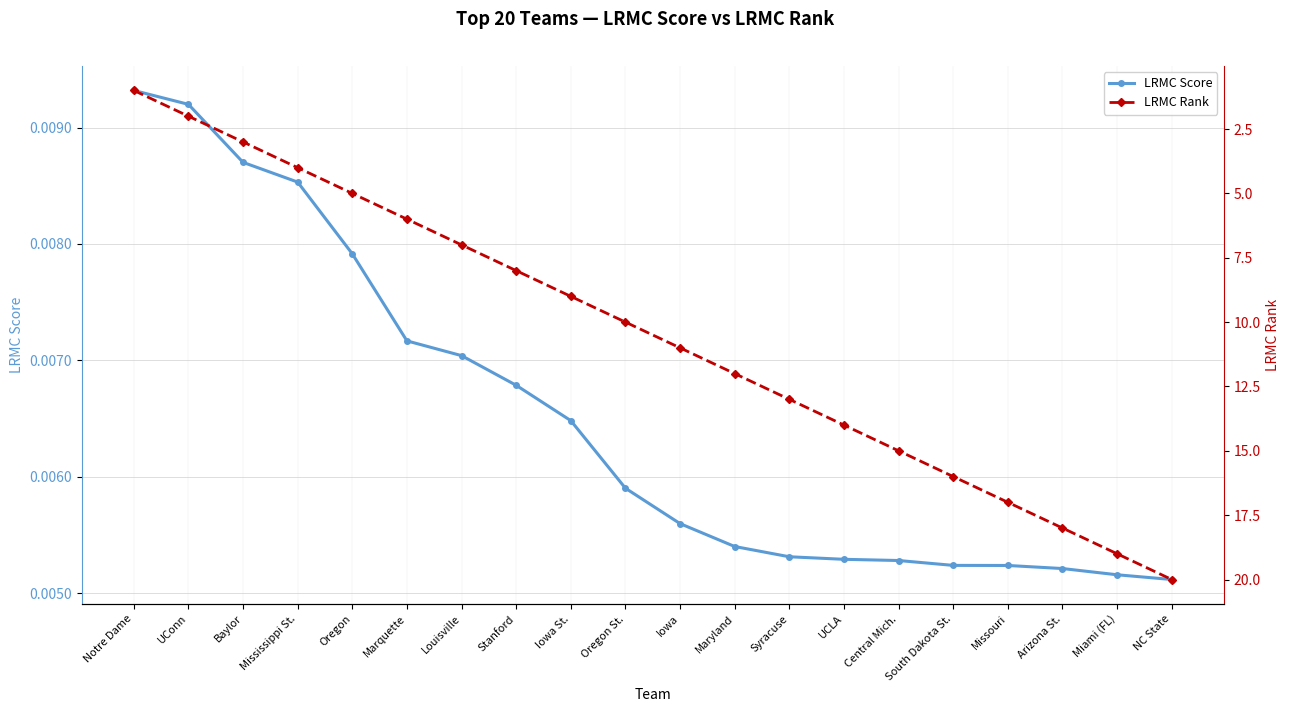

Rank the categories by LRMC Rank value from highest to lowest.

NC State, Miami (FL), Arizona St., Missouri, South Dakota St., Central Mich., UCLA, Syracuse, Maryland, Iowa, Oregon St., Iowa St., Stanford, Louisville, Marquette, Oregon, Mississippi St., Baylor, UConn, Notre Dame